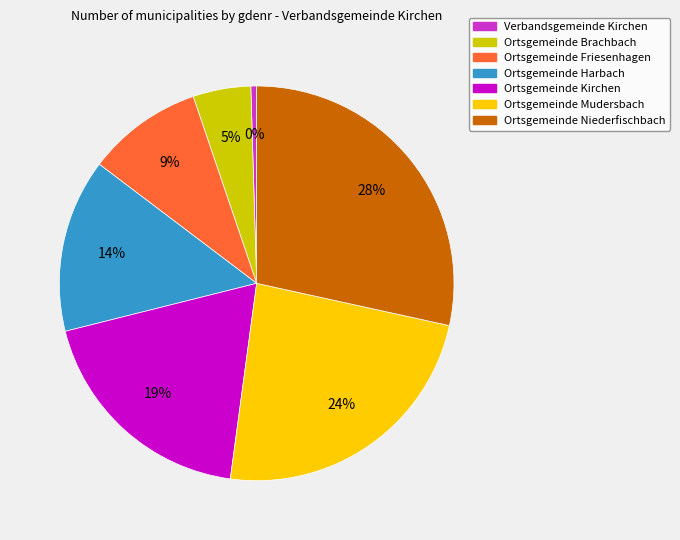

To the nearest percent, what is the difference between the largest and smallest slice percentages?

28%